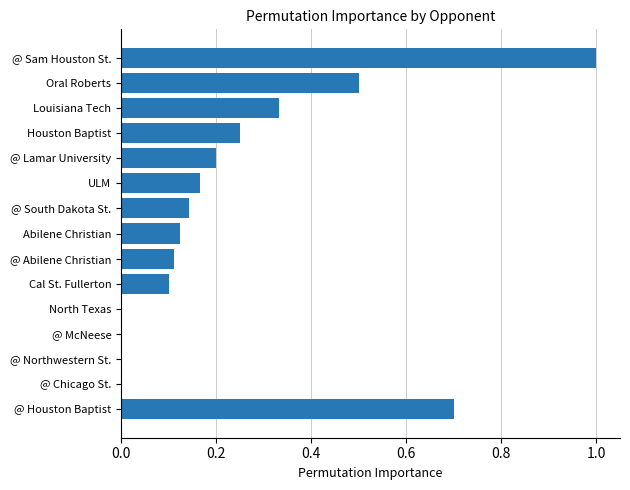

What is the sum of the values at ULM and Louisiana Tech?

0.5